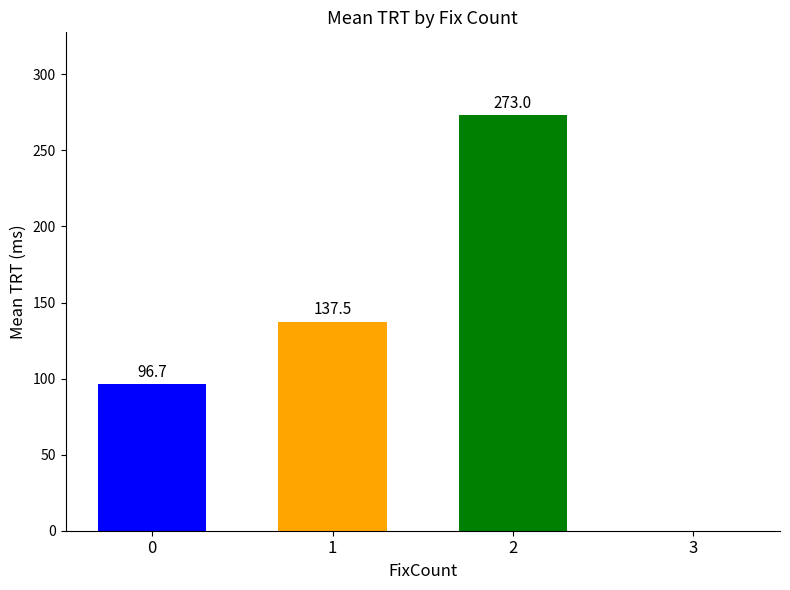

Reading right to left, list all the values displayed in this chart.

3=0.0	2=273.0	1=137.5	0=96.7